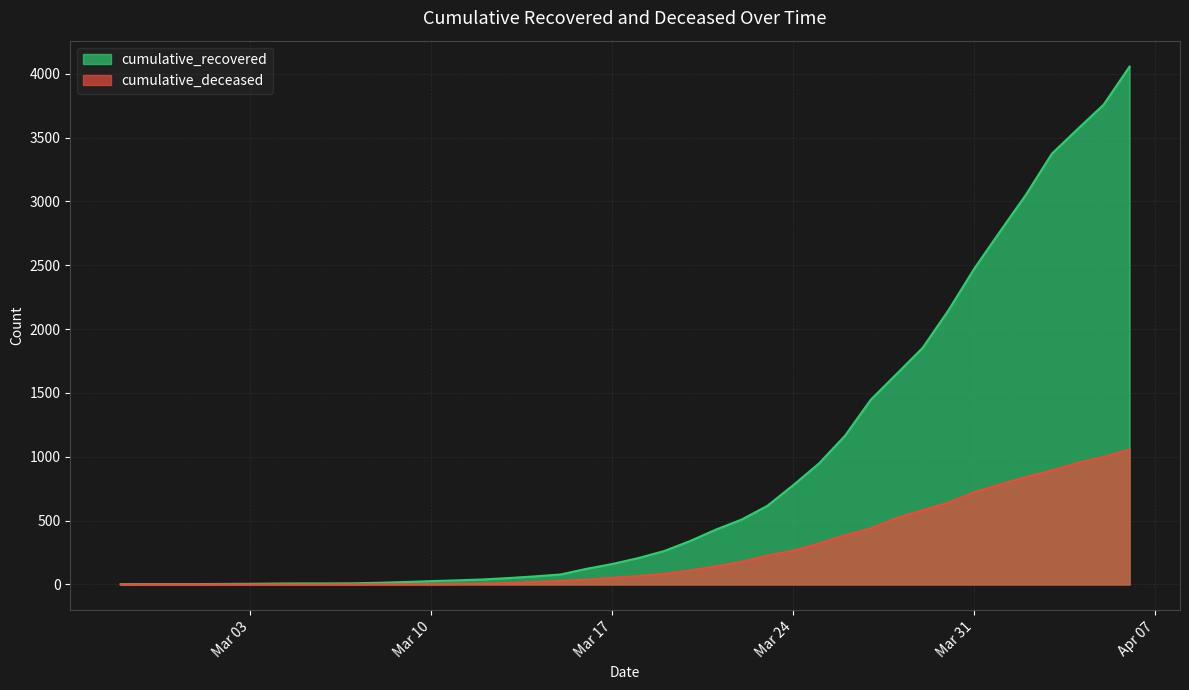

What position from the left is 2020-03-29?

32